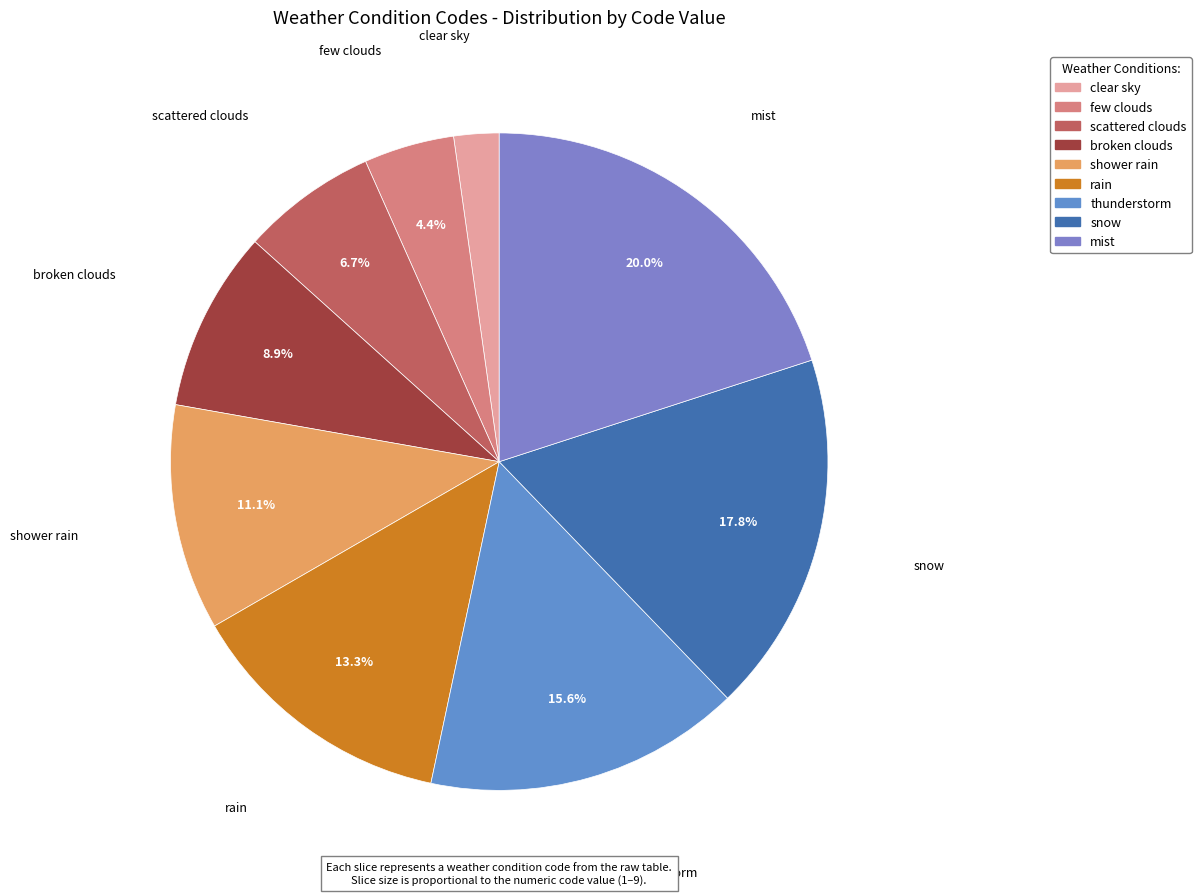

Is there a majority slice in this chart?

No